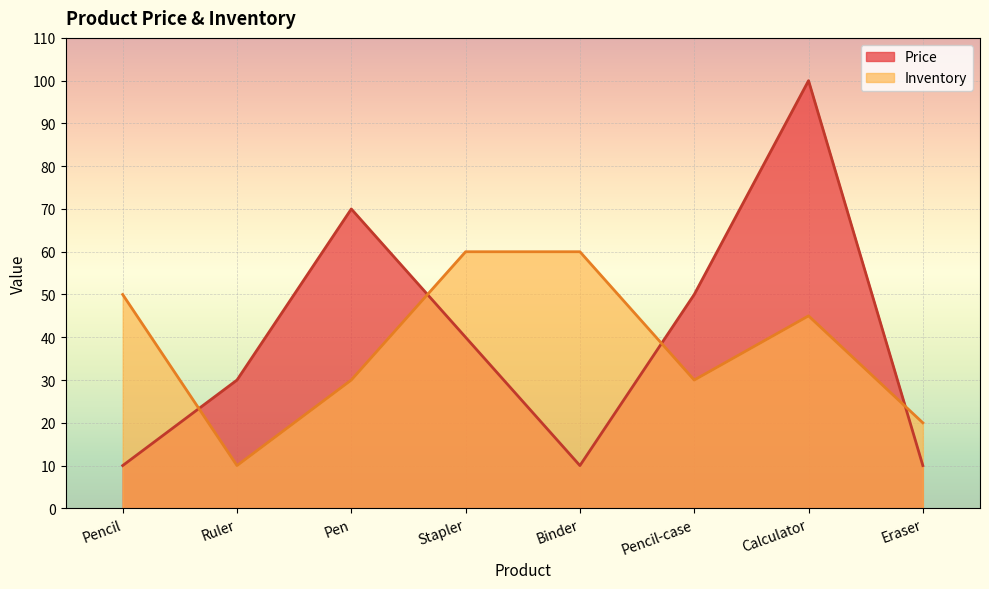

List the series in order of their overall mean, lowest first.

Inventory, Price